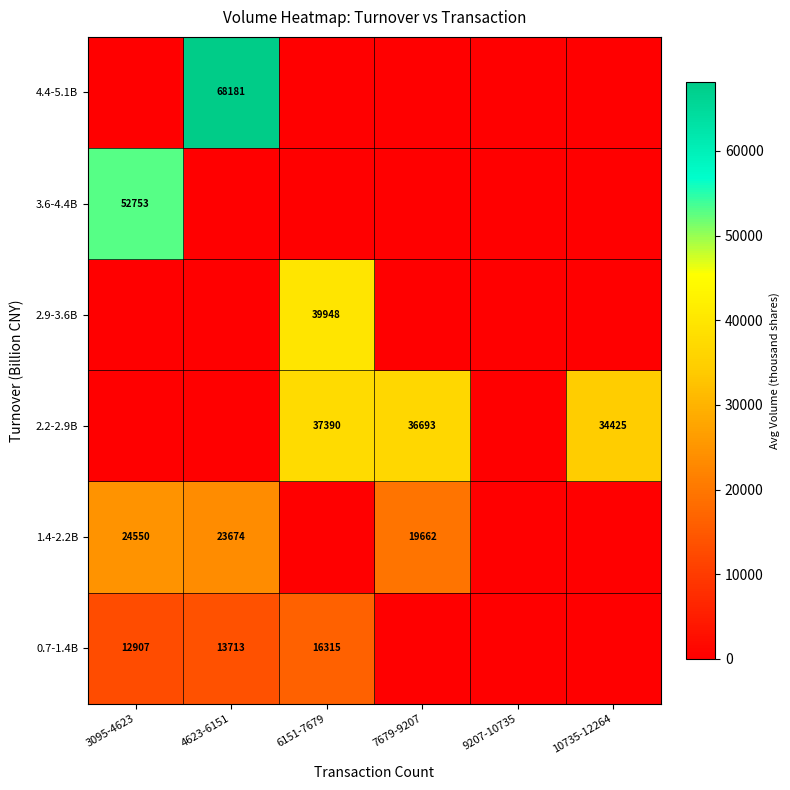

The 1.4-2.2B series shows 23674 at 4623-6151. True or false?

True